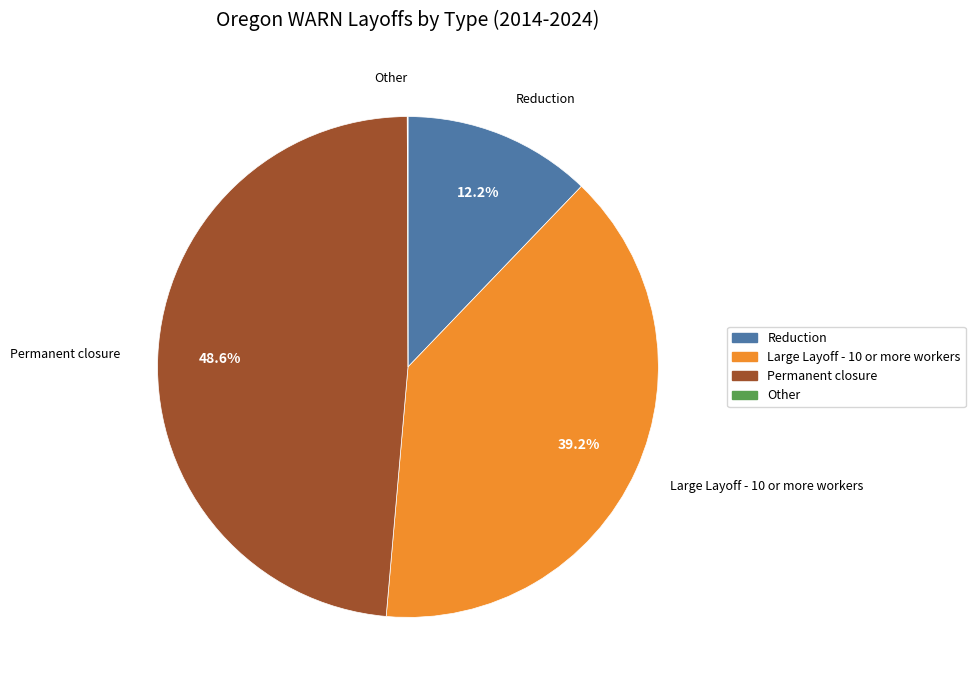

What percentage is the Large Layoff - 10 or more workers slice, to the nearest percent?

39%